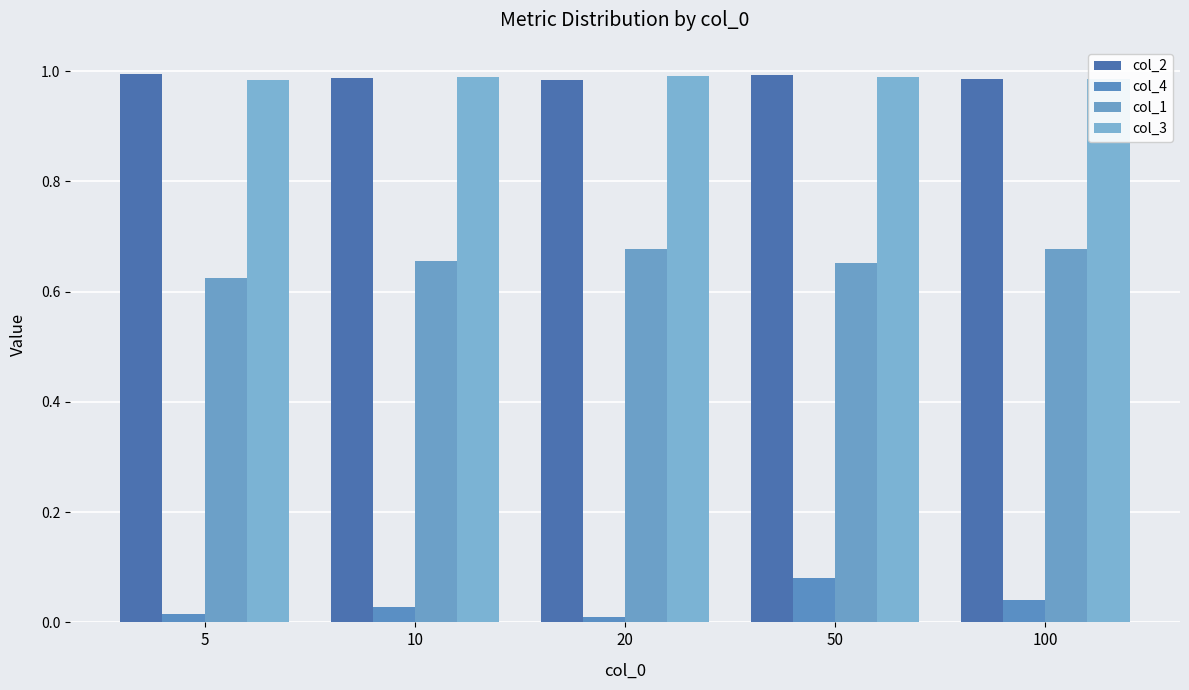

What is the sum of all col_4 values?

0.2